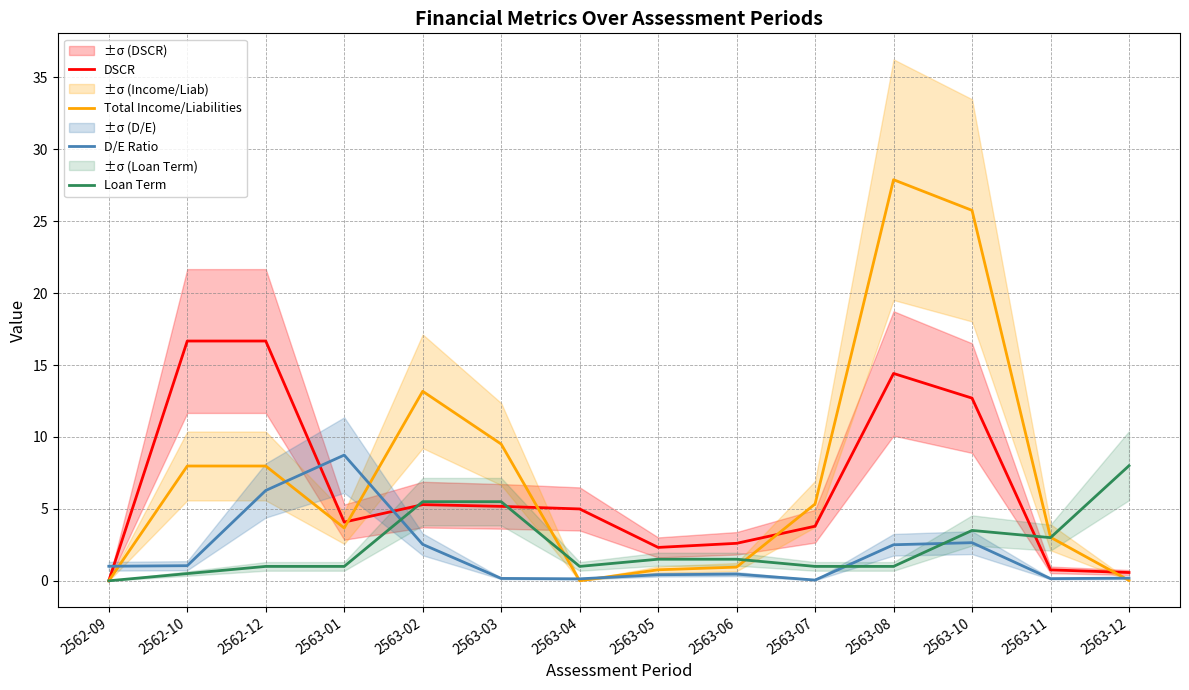

How many values in the DSCR series exceed 4?

8